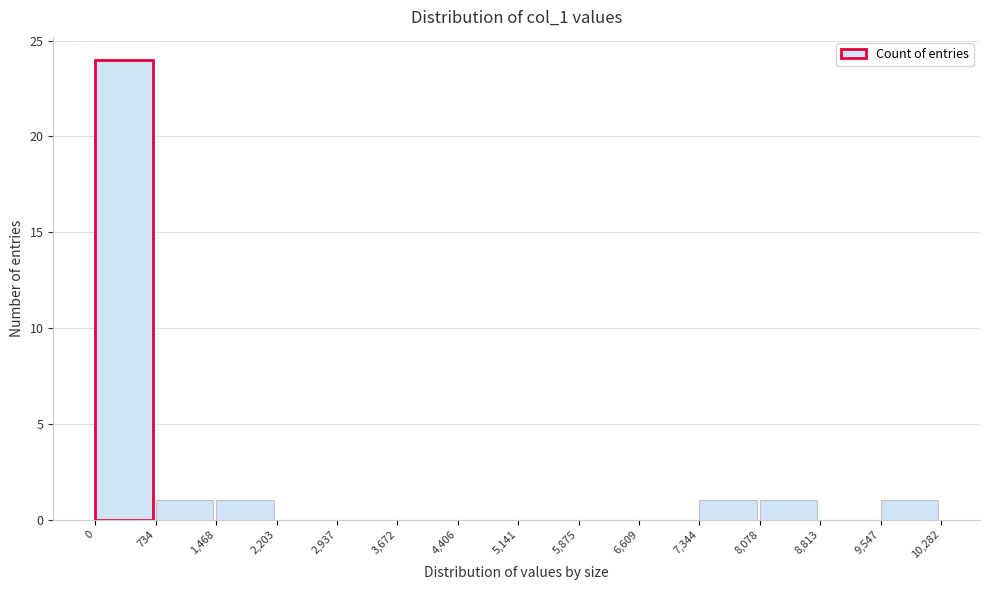

Over which range of the x-axis is the bar tallest?

0 to 734